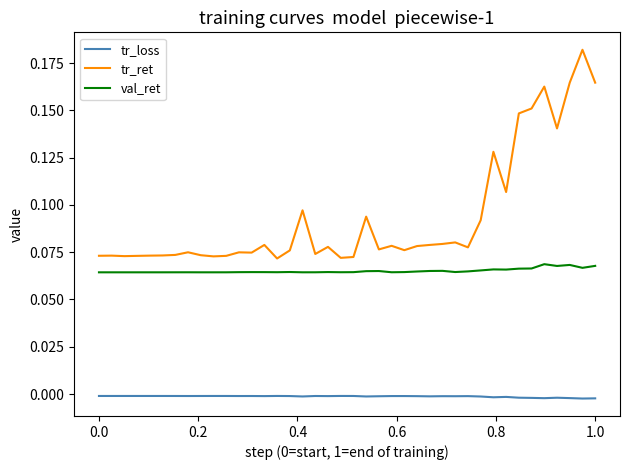

Which series has the largest range (max minus min)?

tr_ret